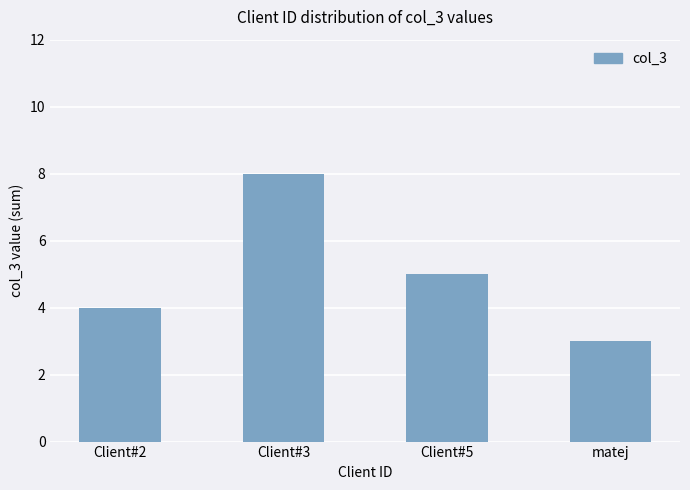

The chart shows a value of 5 at Client#5. True or false?

True